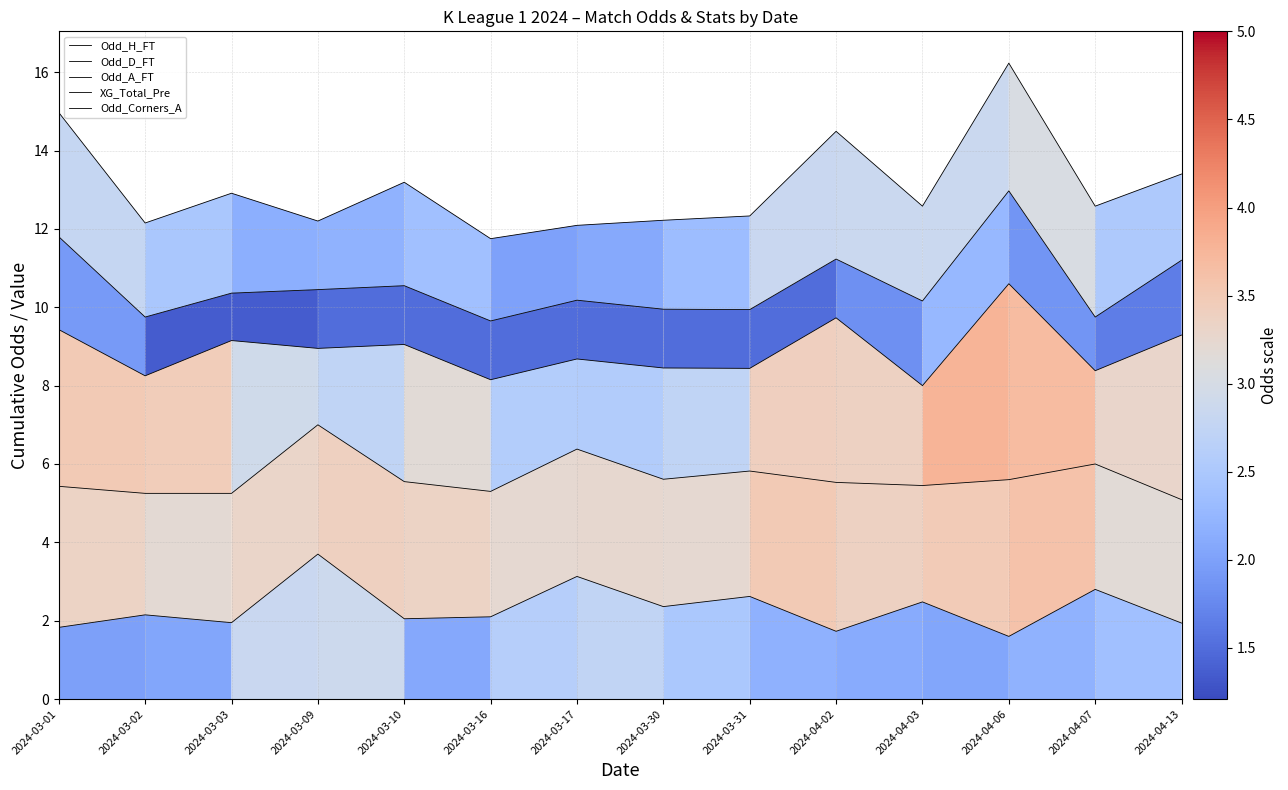

At how many categories does at least one series exceed 1?

14